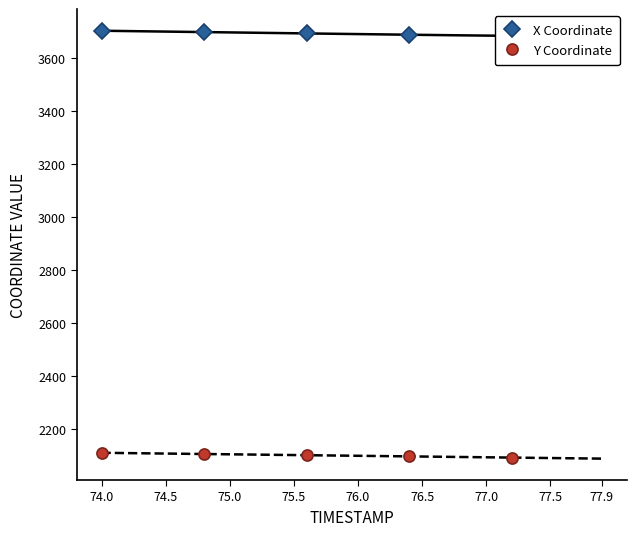

What is the value of the Y Coordinate point at the 4th from the left?

2098.0